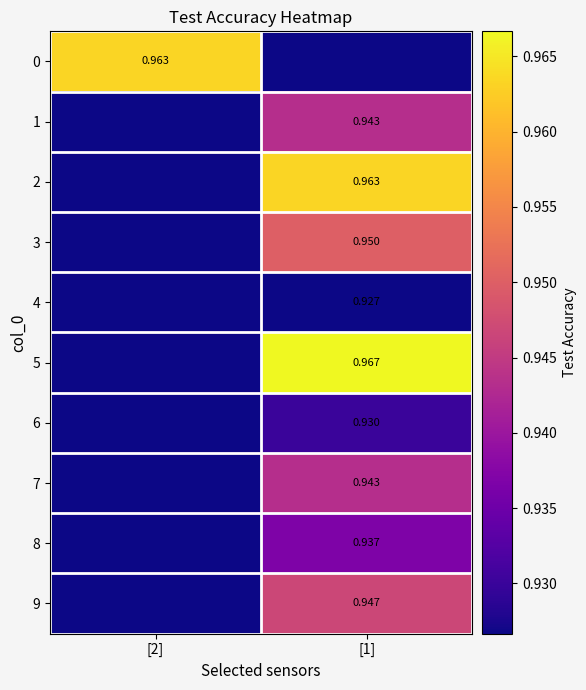

What is the sum of the 6 values at [2] and [1]?

0.9